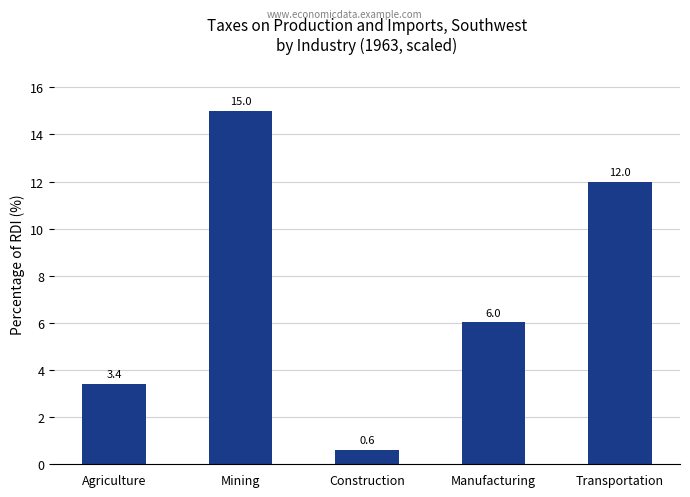

What is the greatest value displayed?

15.0